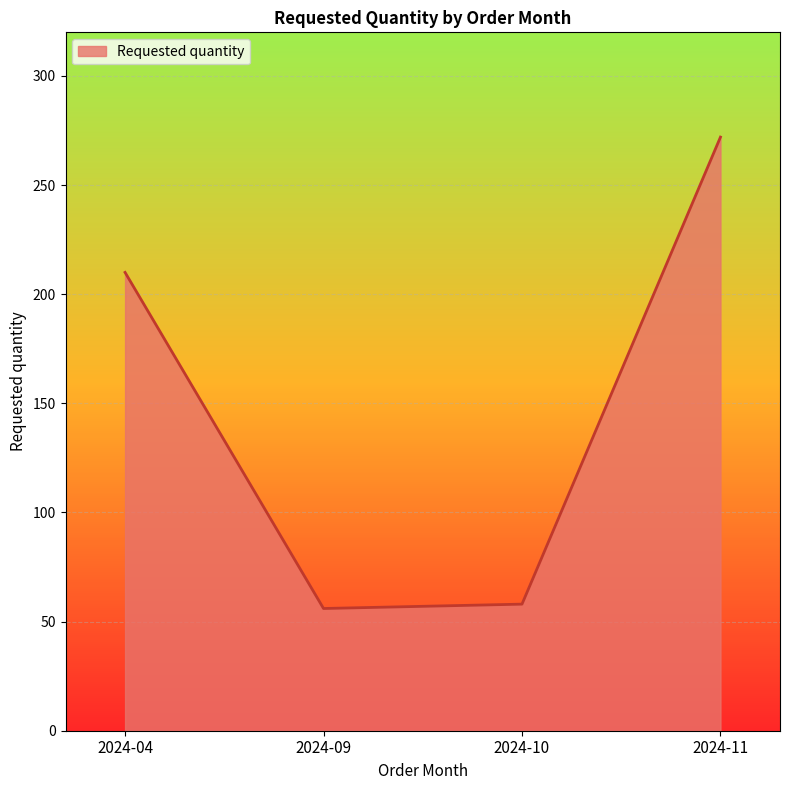

What is the minimum value shown in the chart?

56